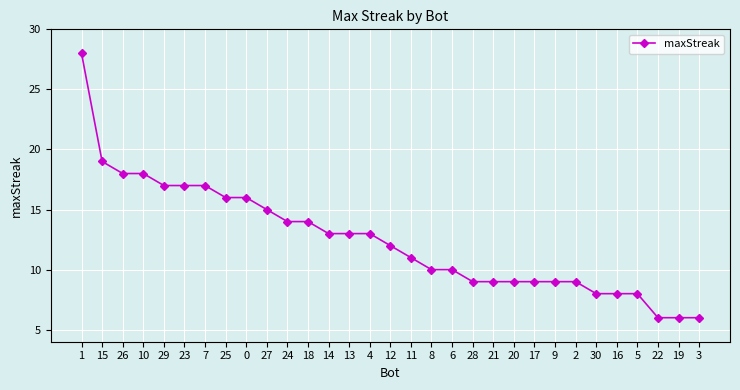

Reading left to right, extract all data points from this chart.

1=28	15=19	26=18	10=18	29=17	23=17	7=17	25=16	0=16	27=15	24=14	18=14	14=13	13=13	4=13	12=12	11=11	8=10	6=10	28=9	21=9	20=9	17=9	9=9	2=9	30=8	16=8	5=8	22=6	19=6	3=6